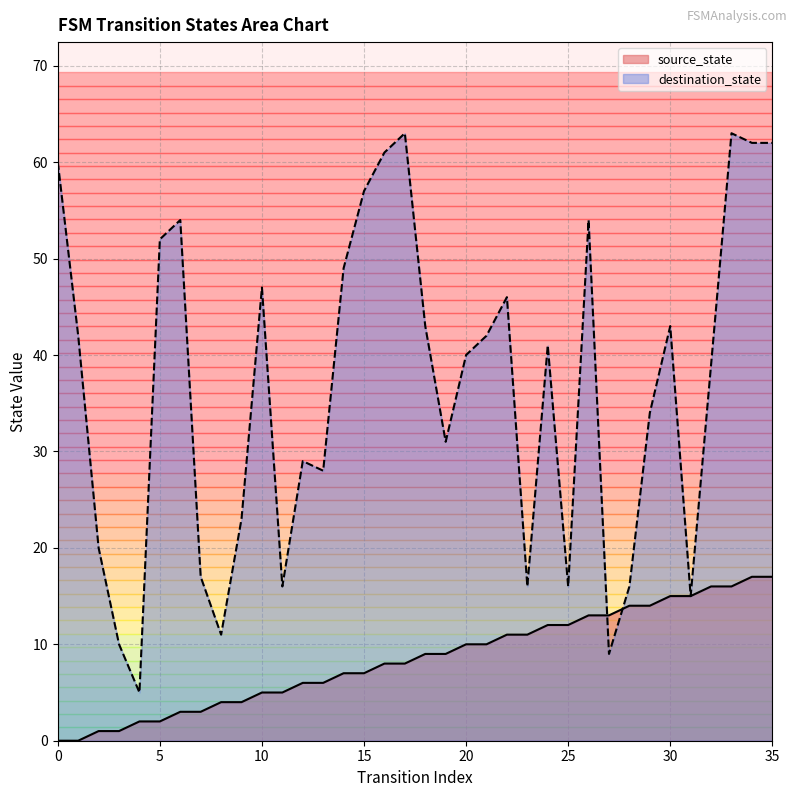

The source_state series shows 10 at 0. True or false?

False